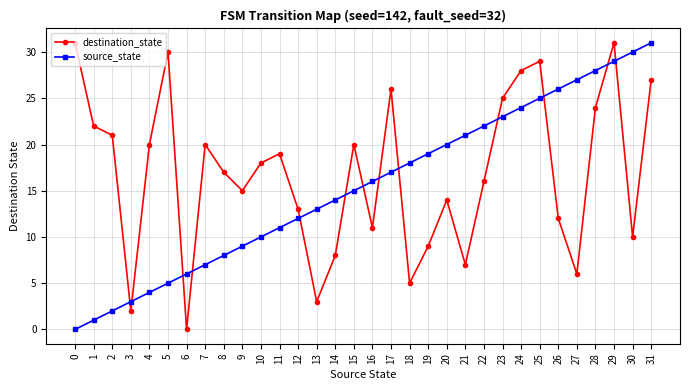

How many categories are shown in the chart?

32